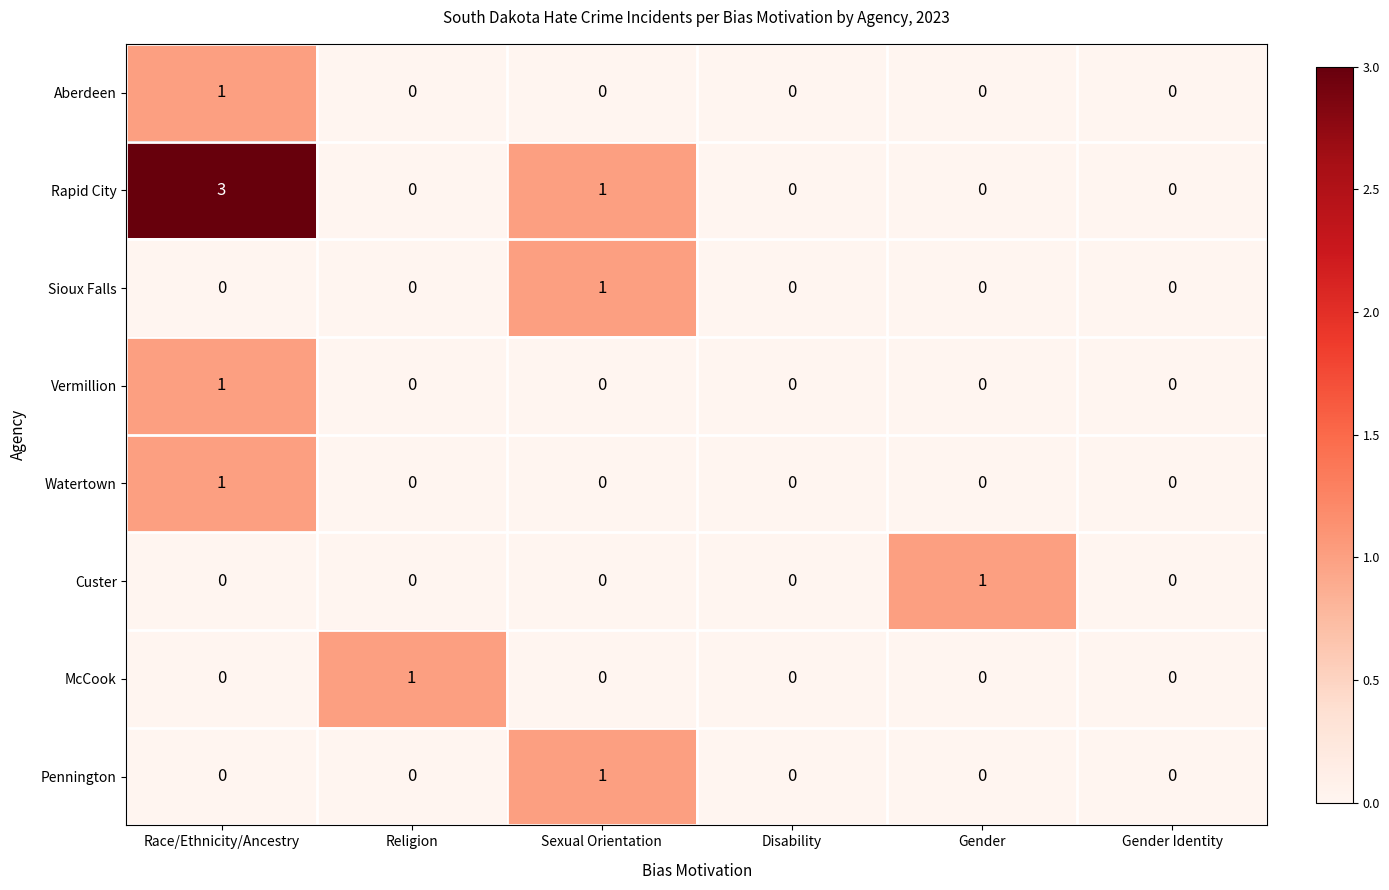

Is the value of Custer at Gender Identity greater than the value of McCook at Religion?

No